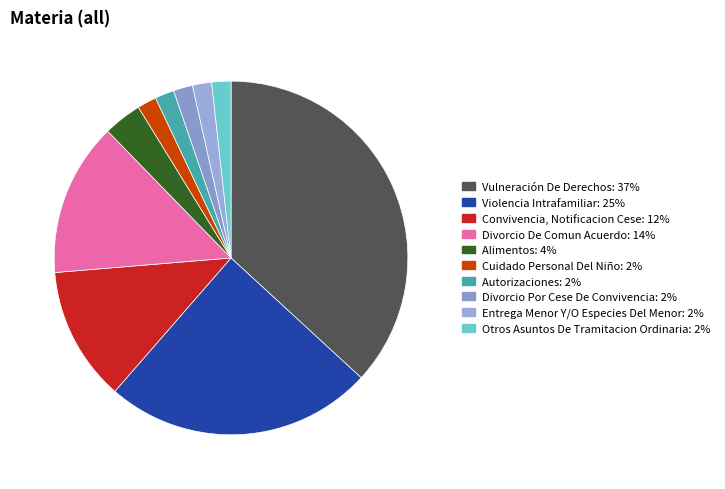

What is the largest slice in the pie chart?

Vulneración De Derechos